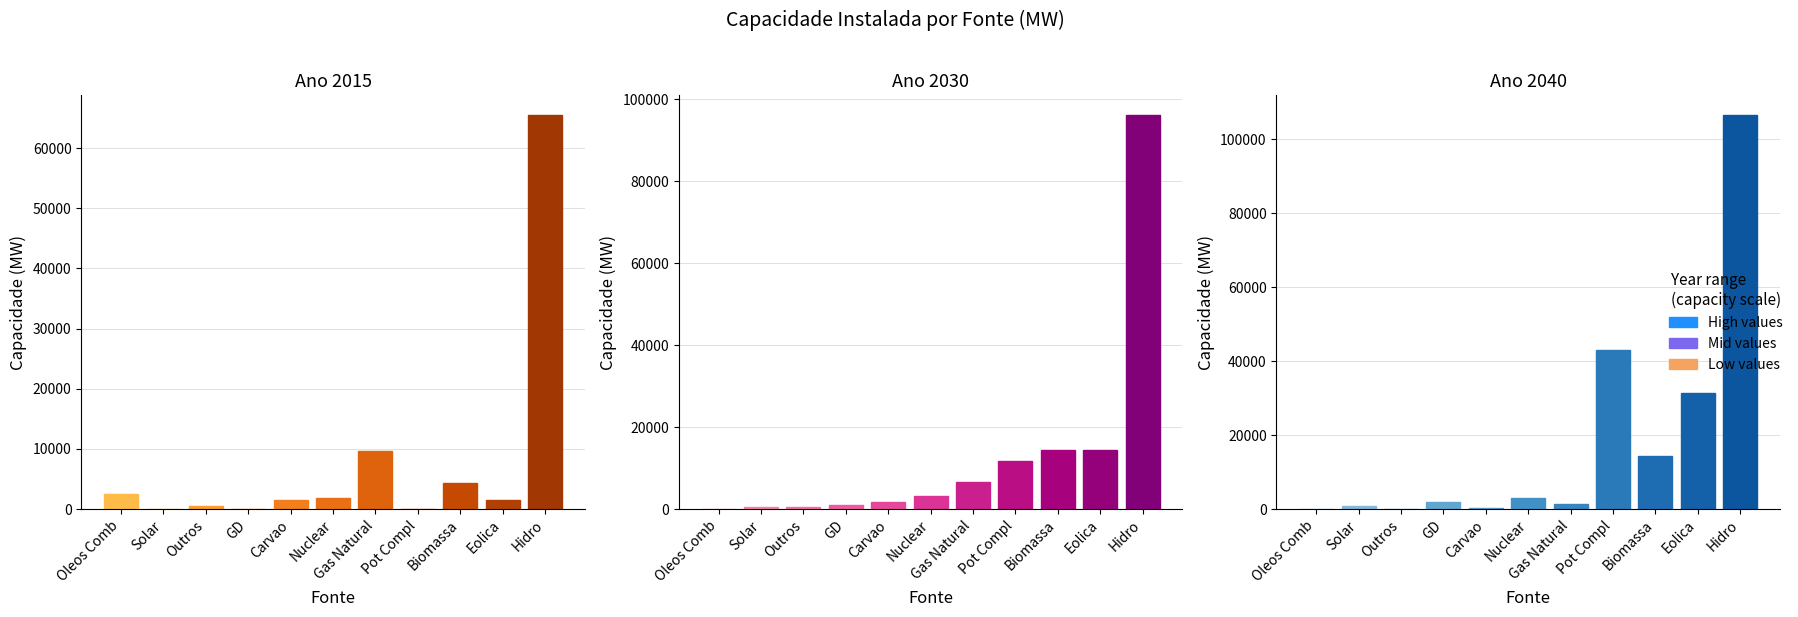

What is the spread (max minus min) of values at Nuclear?

1331